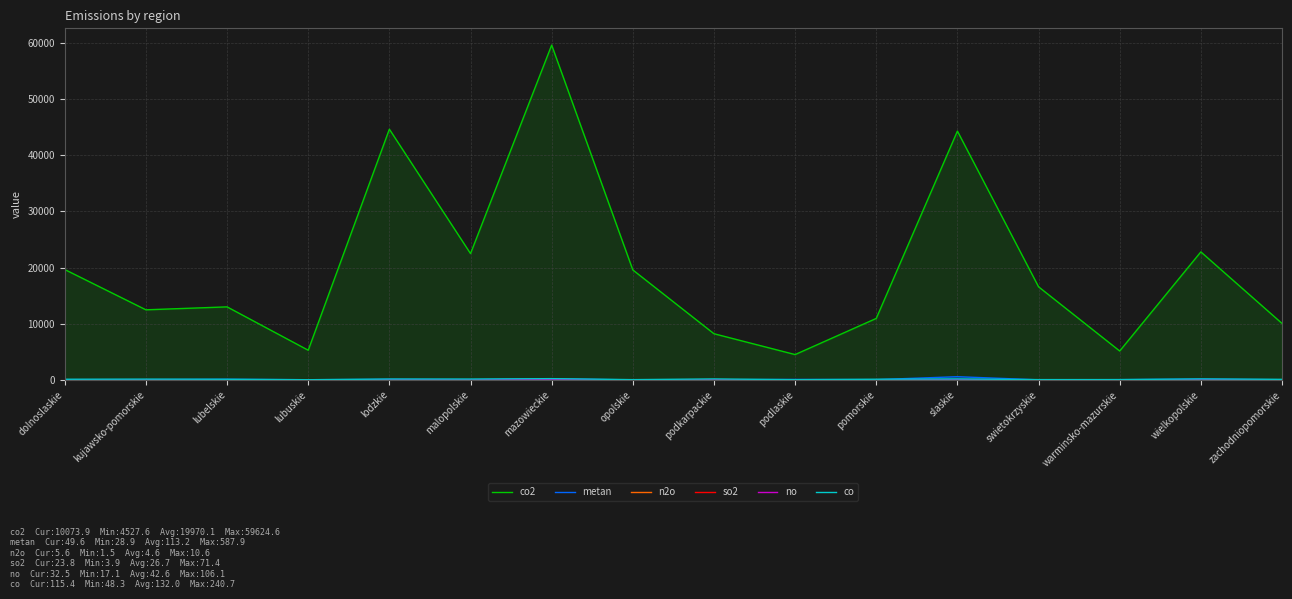

What is the difference between the metan values at lubelskie and wielkopolskie?

35.6